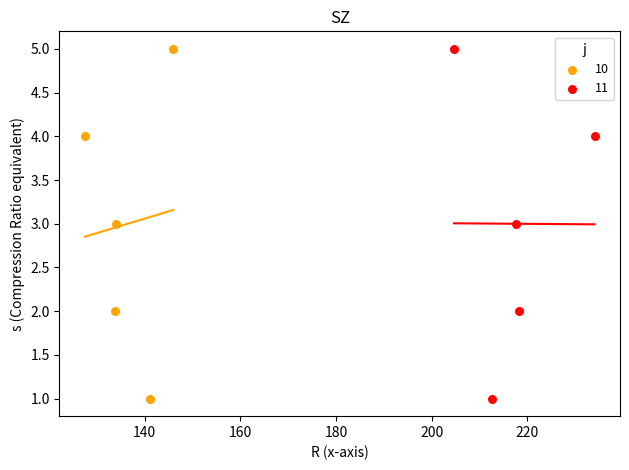

What are all the series names shown in the legend?

10, 11